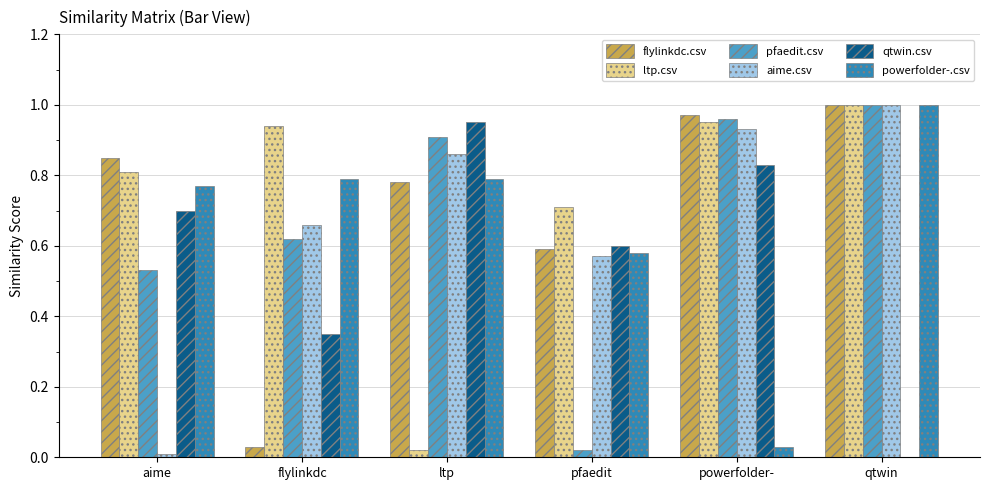

Is the value of qtwin.csv at pfaedit greater than the value of ltp.csv at powerfolder-?

No